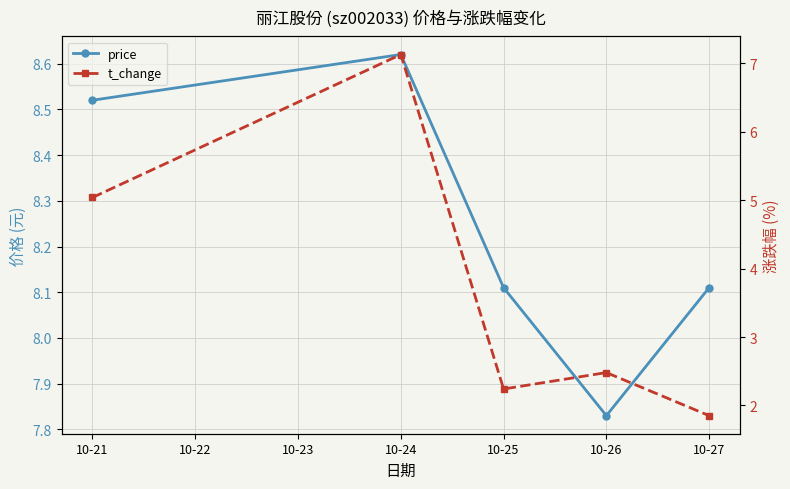

At 10-25, list the series in order from smallest to largest.

t_change, price